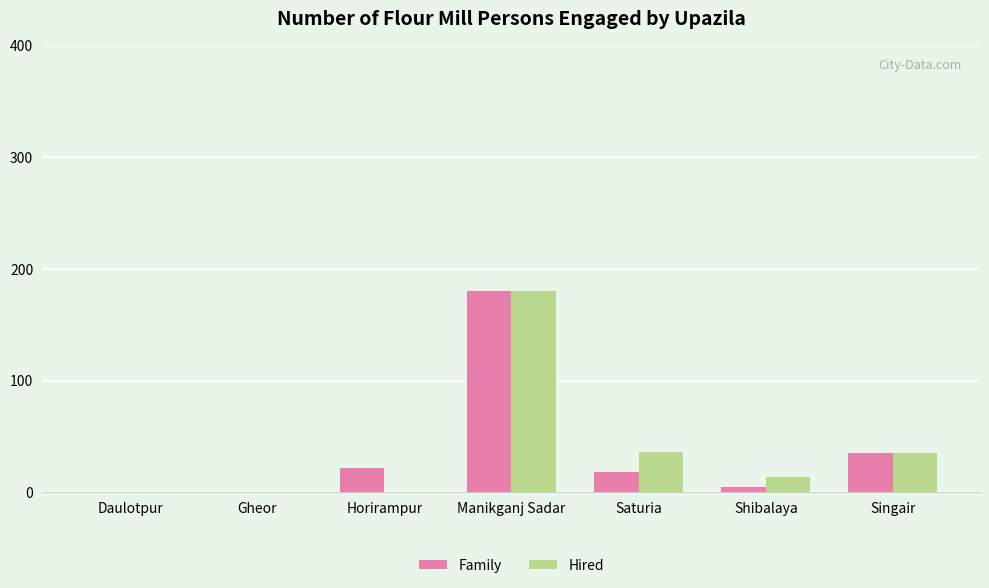

Which category has the highest value across all series?

Manikganj Sadar